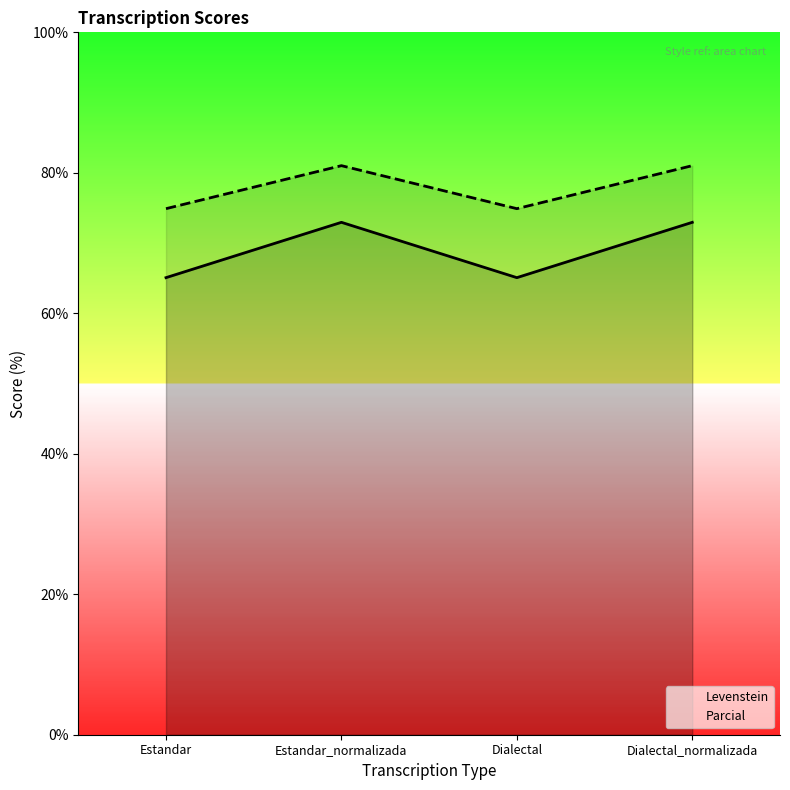

The value of Levenstein at Dialectal is 65.1. True or false?

True